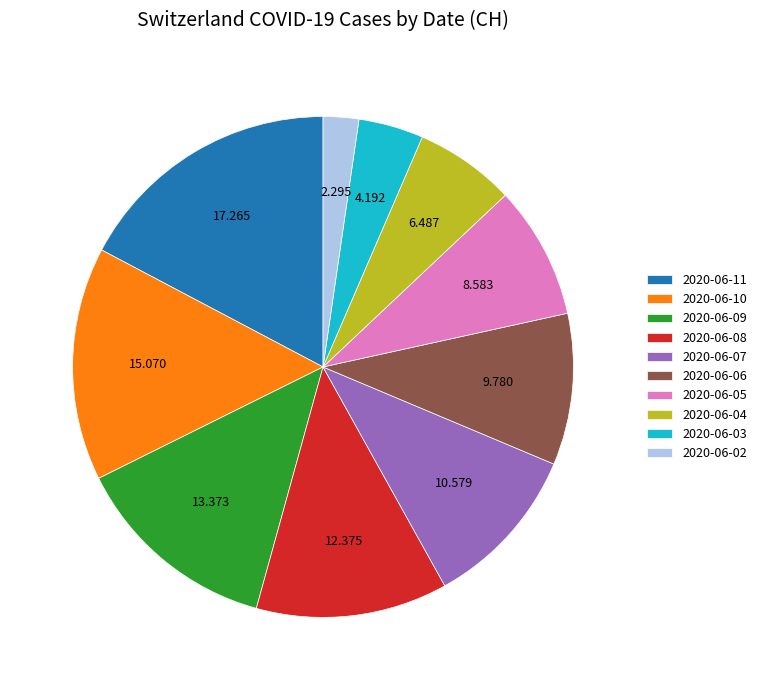

Does any single category account for the majority?

No